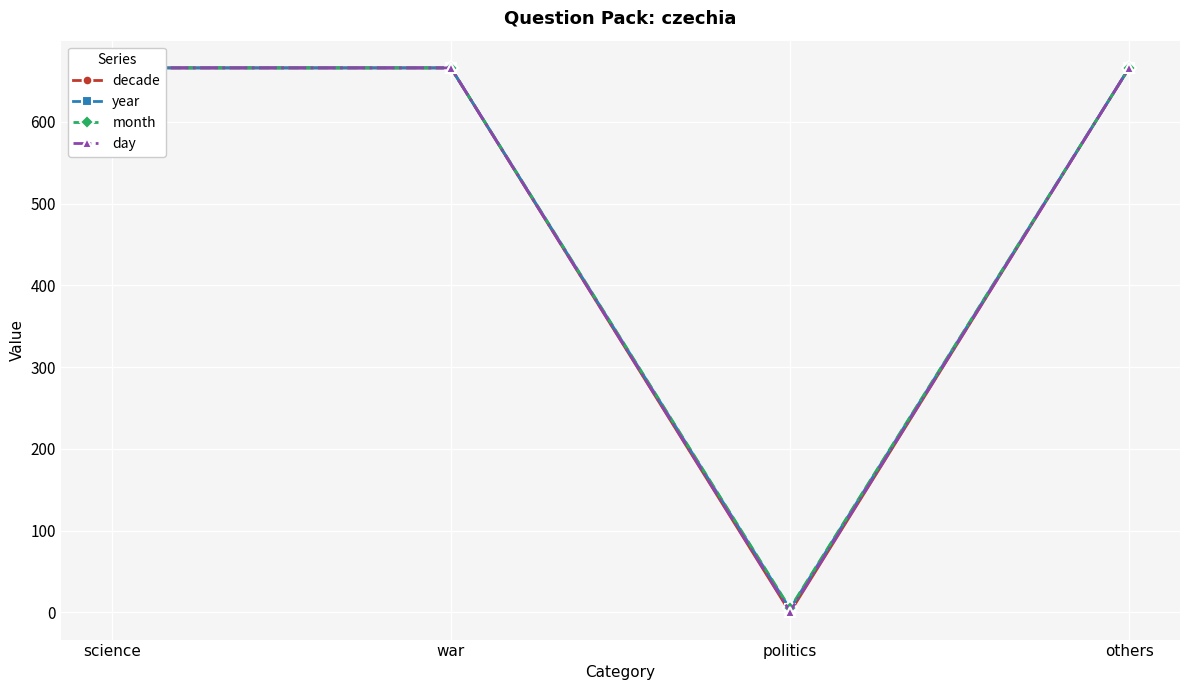

How many categories are shown in the chart?

4